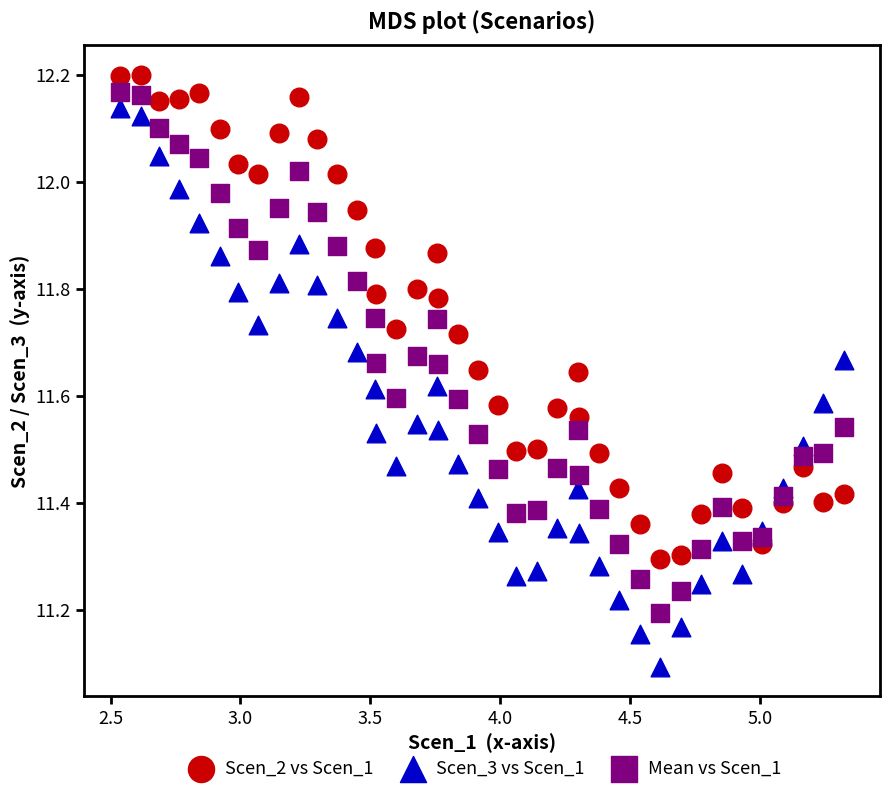

What are all the series names shown in the legend?

Scen_2 vs Scen_1, Scen_3 vs Scen_1, Mean vs Scen_1